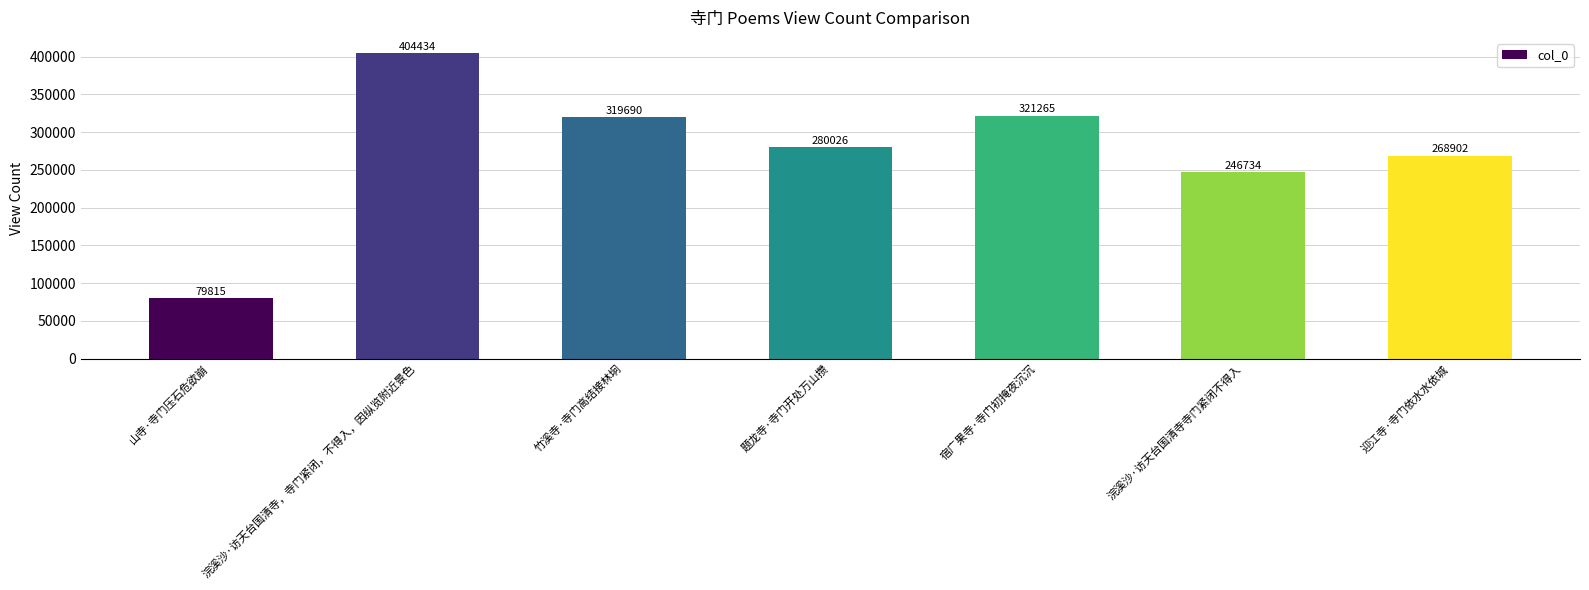

How many data points are less than 280026?

3